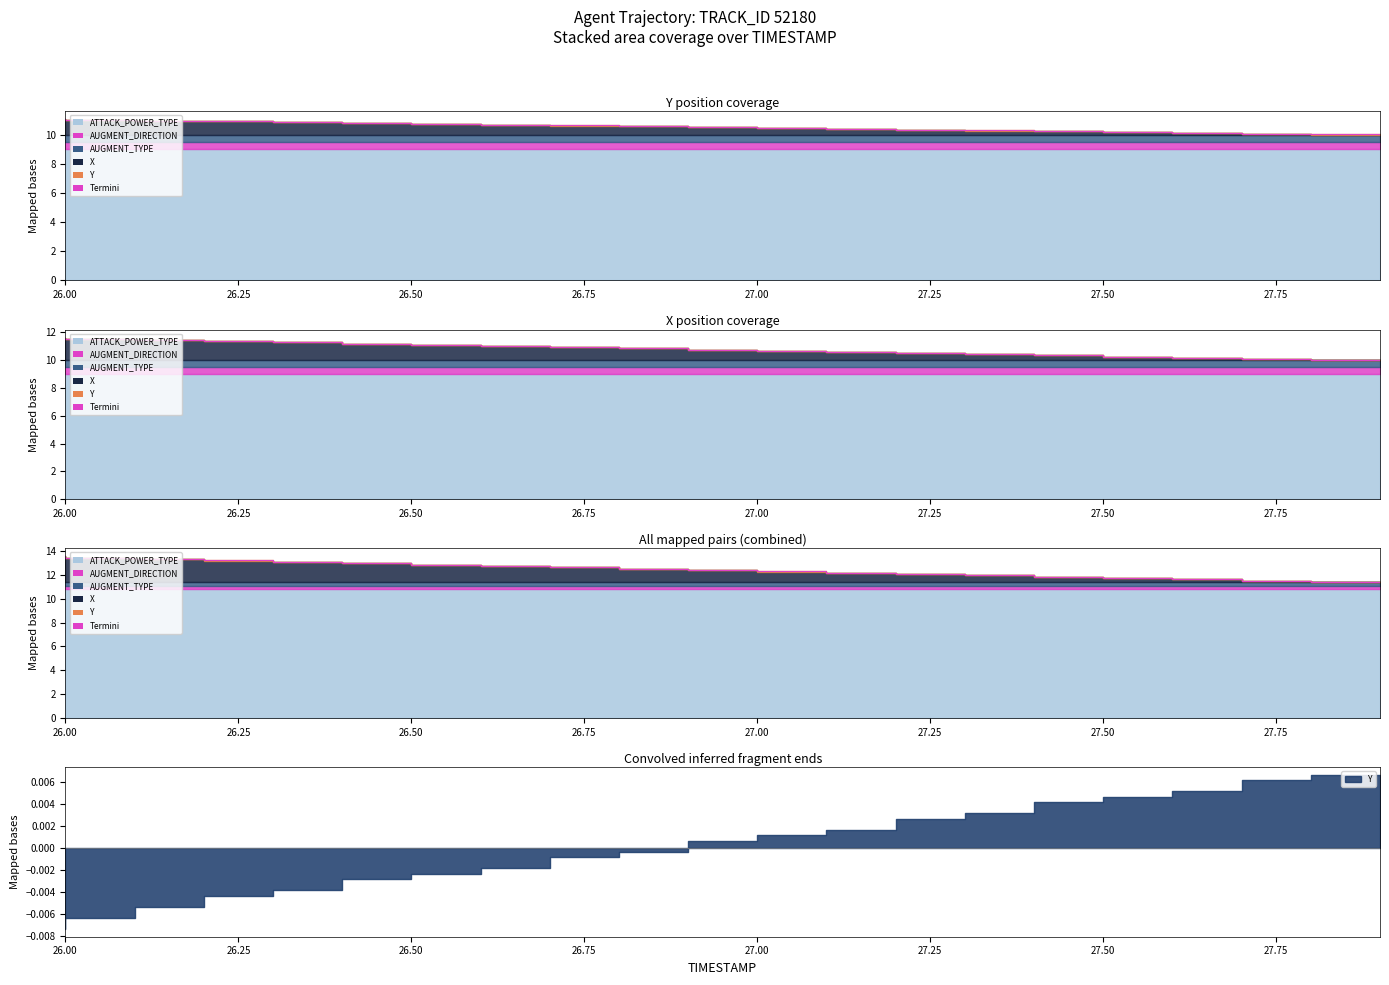

Count the number of categories in the chart.

20